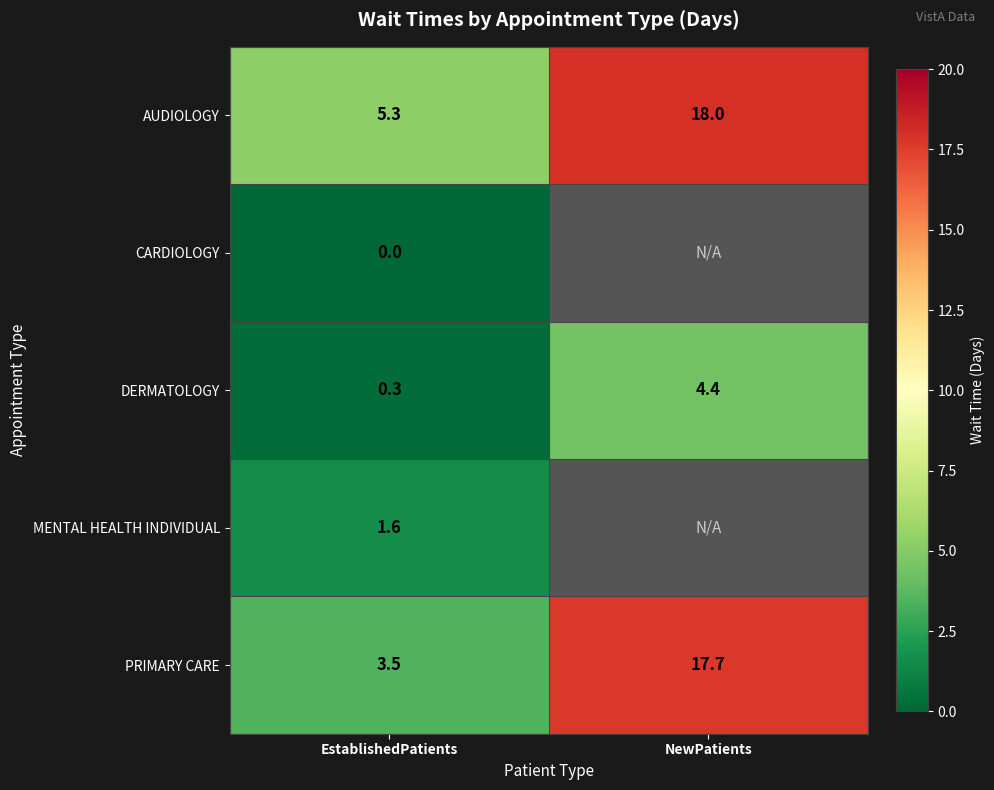

Which has a higher value, NewPatients or EstablishedPatients?

NewPatients